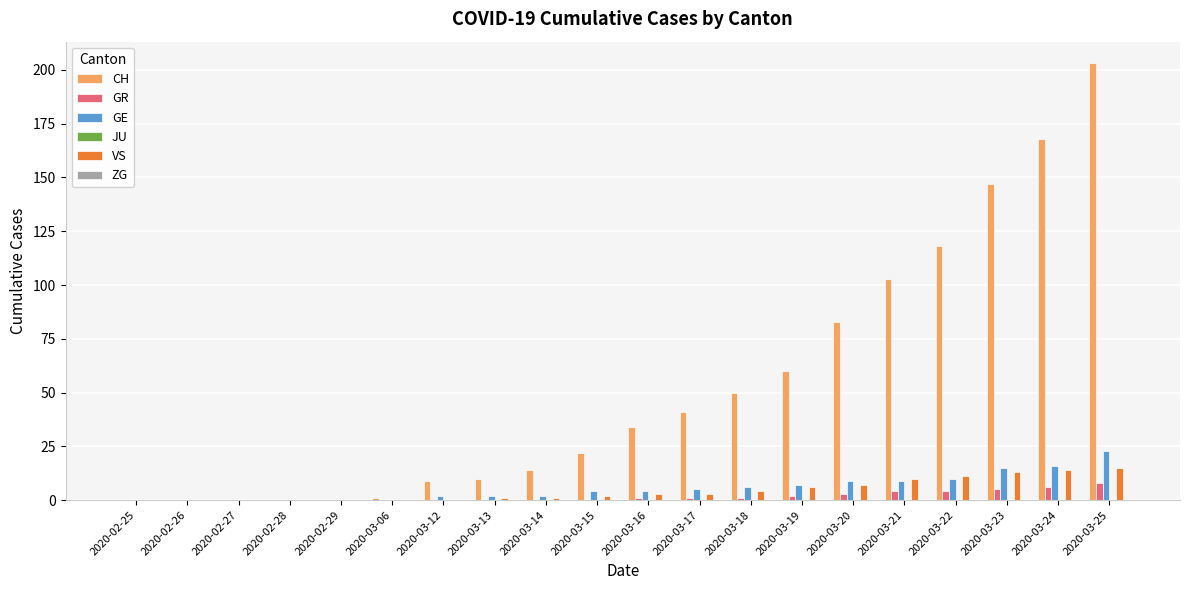

How many series are shown in this chart?

4